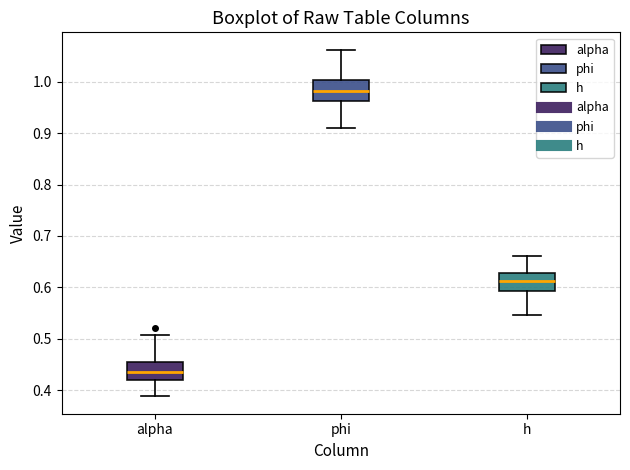

Which box has the highest median line?

phi